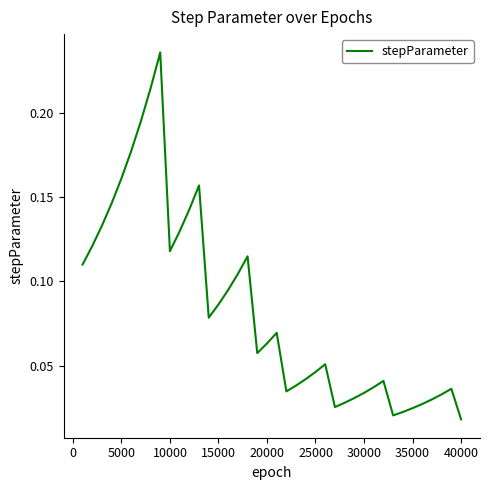

How many lines are shown in the chart?

1